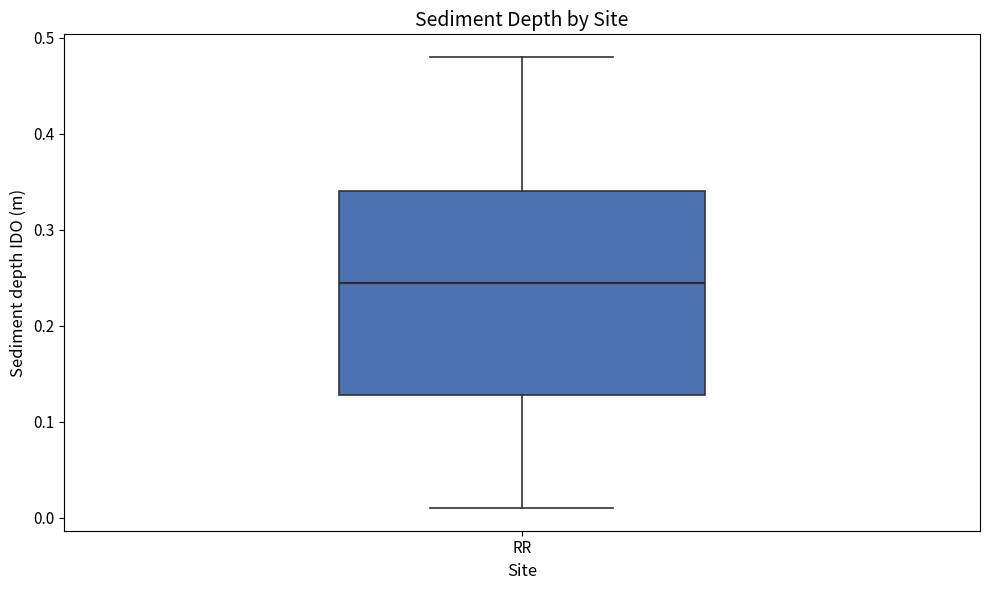

Transcribe this box plot: give where the median line is, the range the box spans, and where the two whiskers end, as read against the y-axis. The values are not printed on the chart, so give them approximately, as read against the axis.

median 0.25, box 0.13 to 0.34, whiskers 0.01 to 0.48